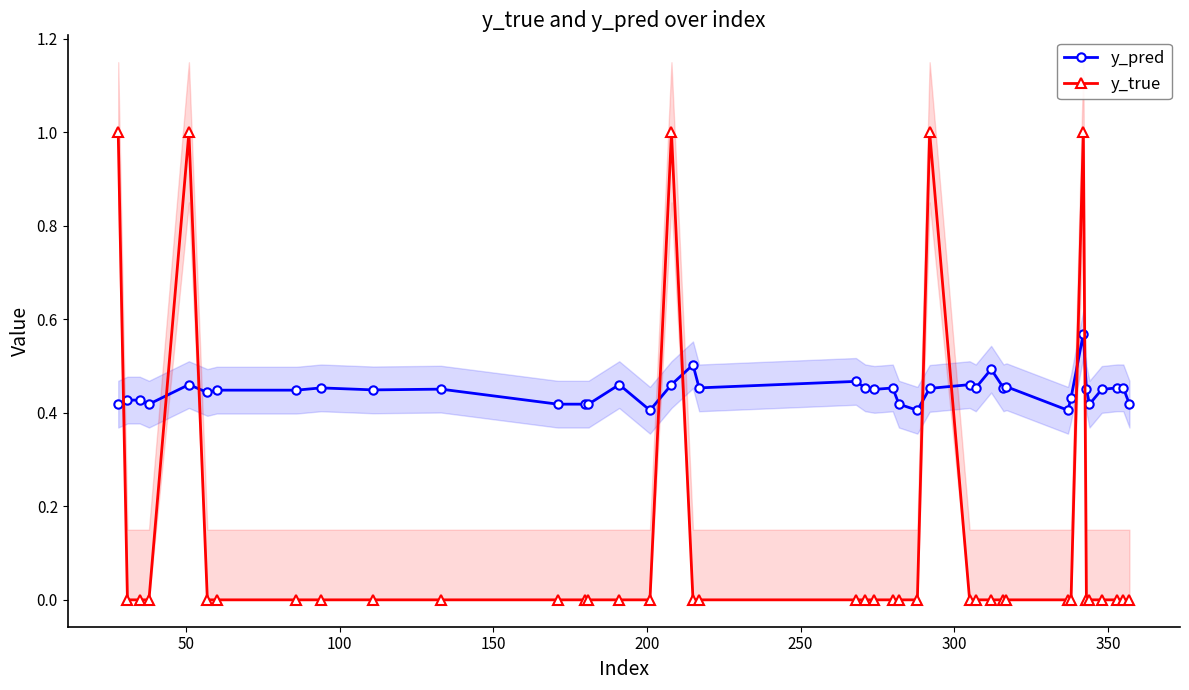

True or false: y_true has more than 0 points higher than both neighbors.

True